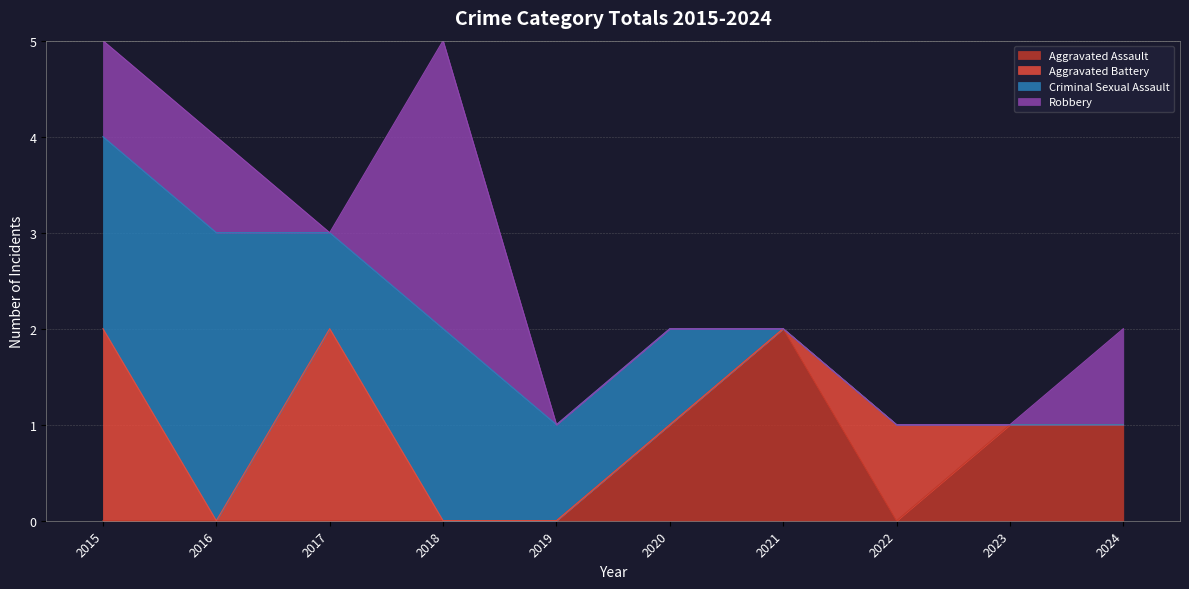

How many lines are shown in the chart?

4